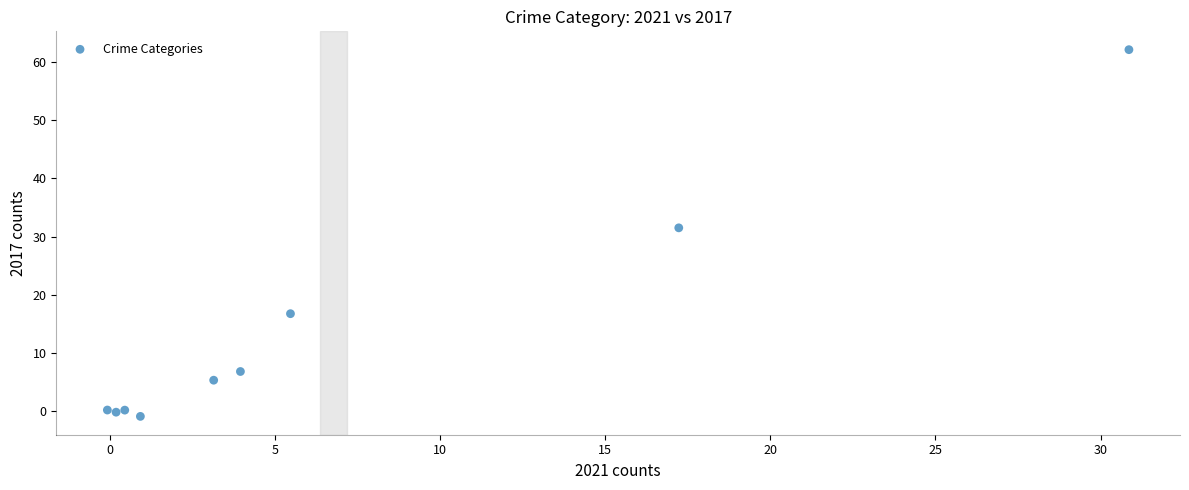

What Y value in the scatter plot is closest to 30?

31.5